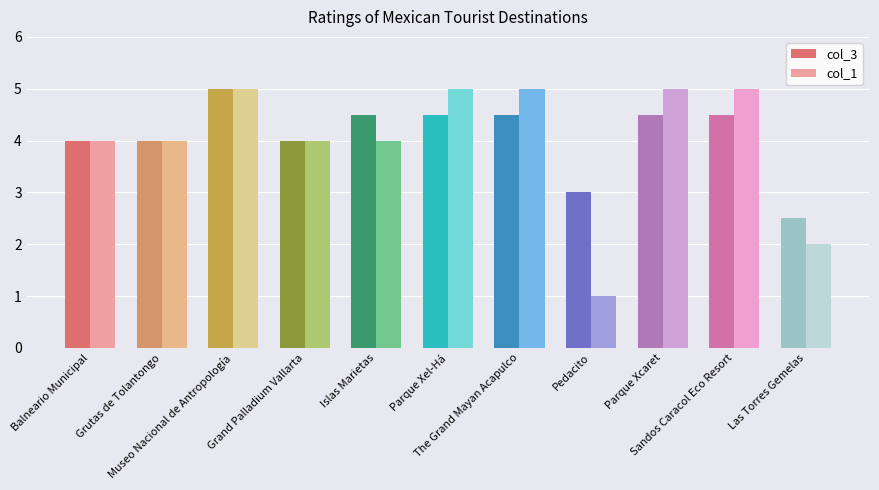

Rank the series by their average value, from lowest to highest.

col_1, col_3